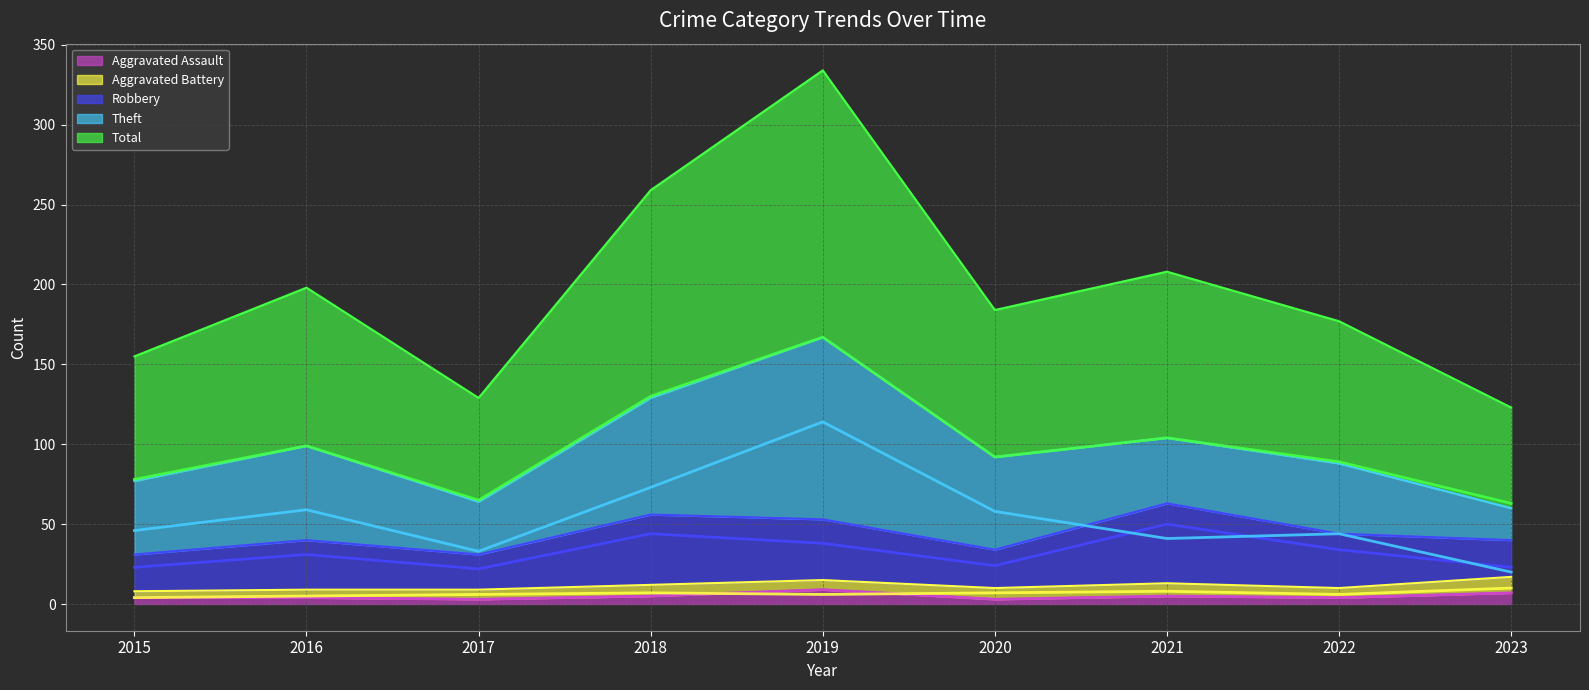

What is the difference between the highest and lowest values at 2022?

85